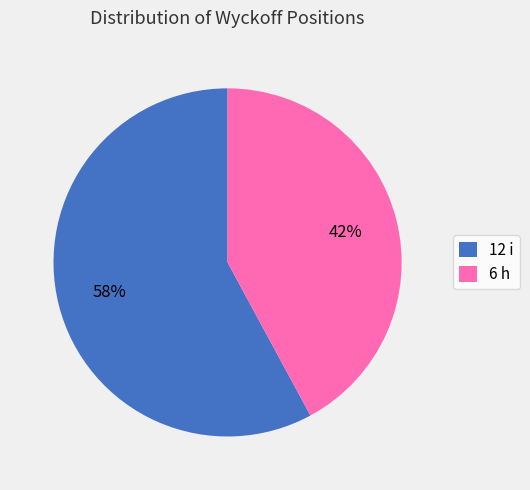

Is it true that 12 i is 70% of the pie?

False